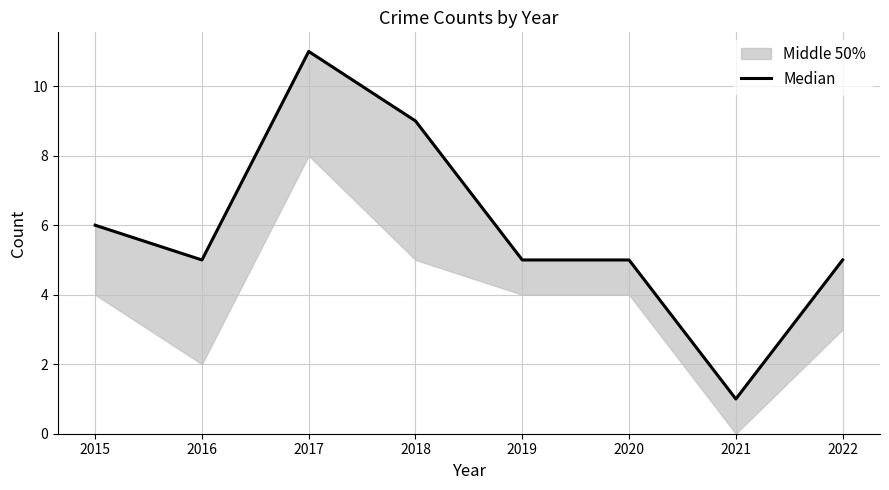

Reading left to right, what are all the values shown in this chart?

2015=6	2016=5	2017=11	2018=9	2019=5	2020=5	2021=1	2022=5